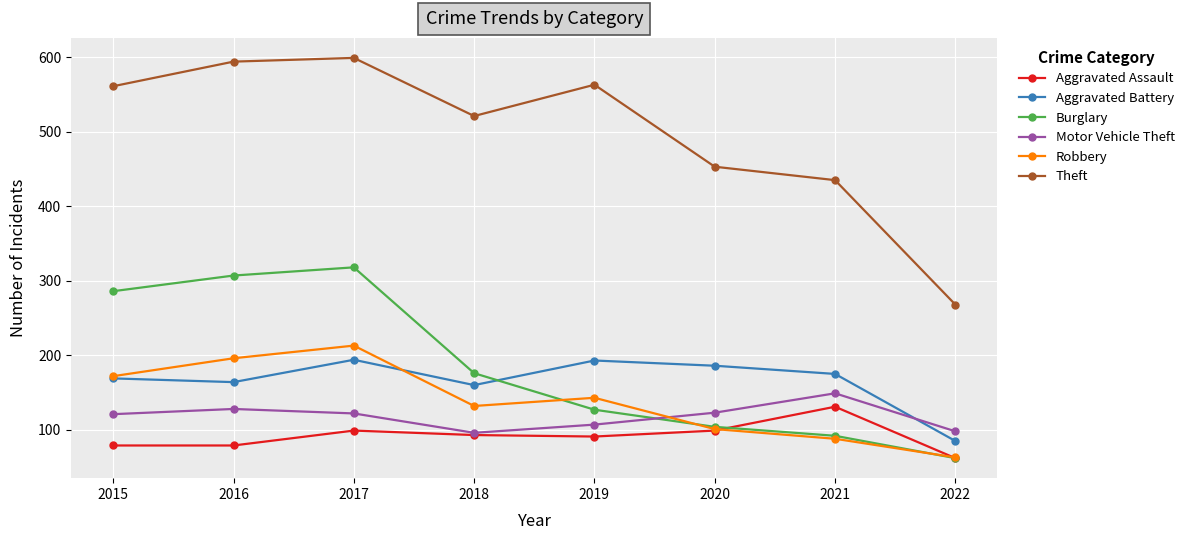

At how many categories does at least one series exceed 100?

8